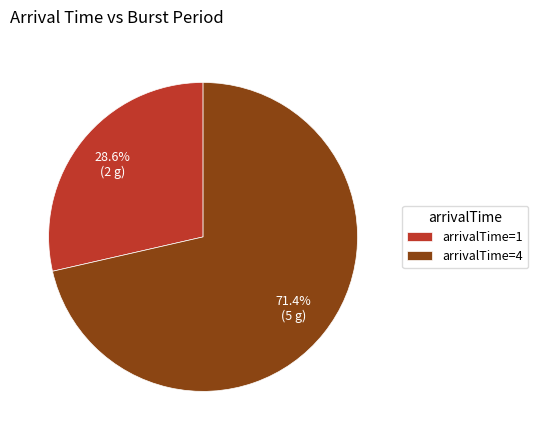

Which category has the smallest portion of the pie?

arrivalTime=1